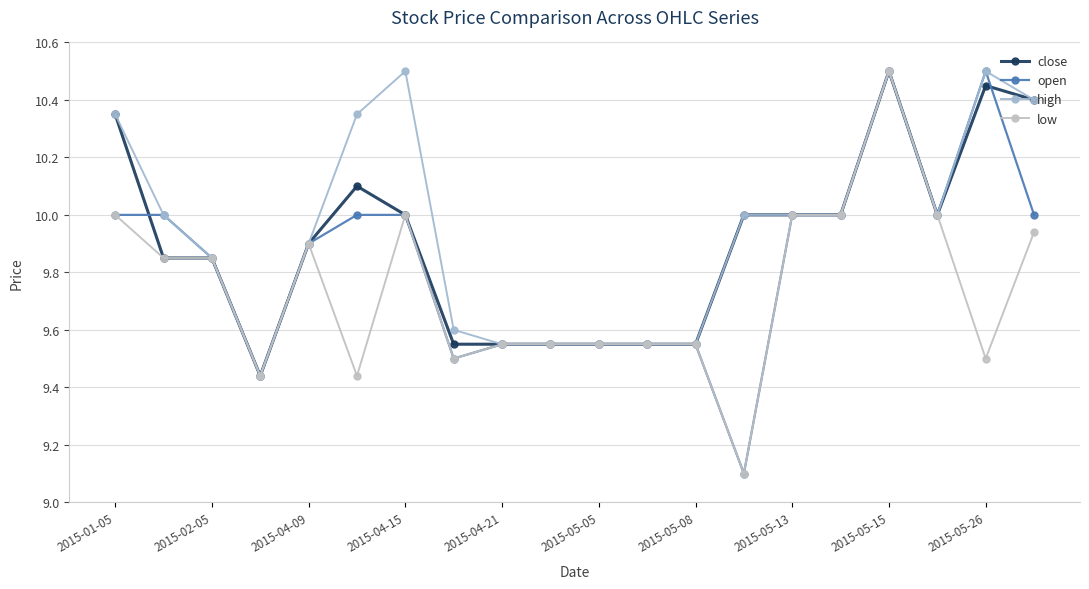

True or false: close has more than 1 points higher than both neighbors.

True